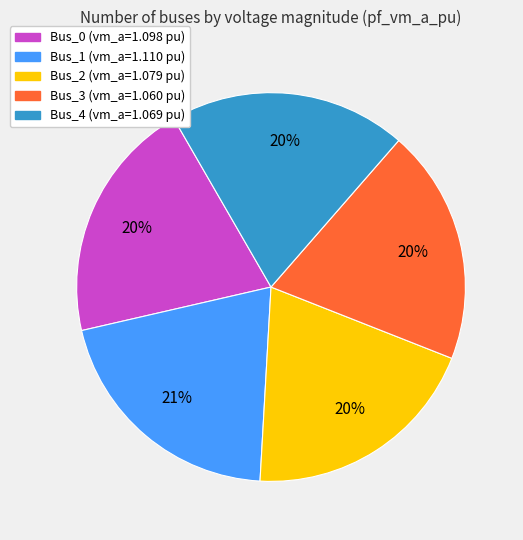

To the nearest percent, what percentage of the pie is Bus_3?

20%